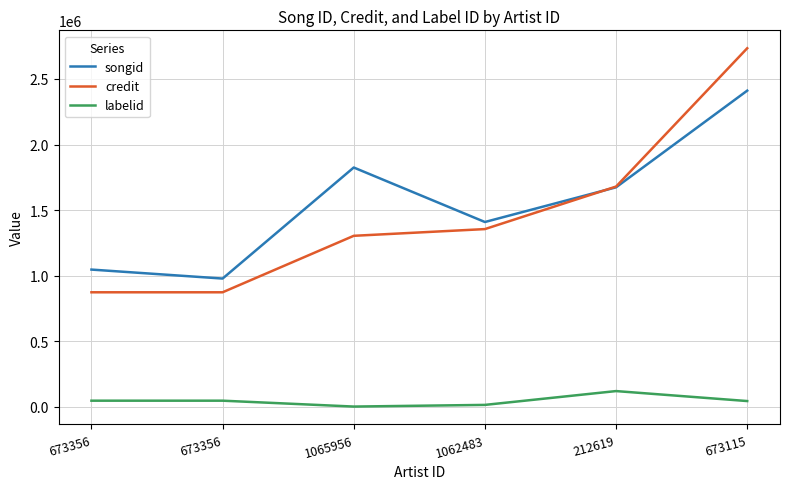

Reading left to right, extract all data points from this chart.

songid: 1047112	978712	1824914	1409626	1674076	2410700
credit: 874119	874119	1304440	1355681	1679706	2733700
labelid: 48089	48089	3267	15981	121275	45266